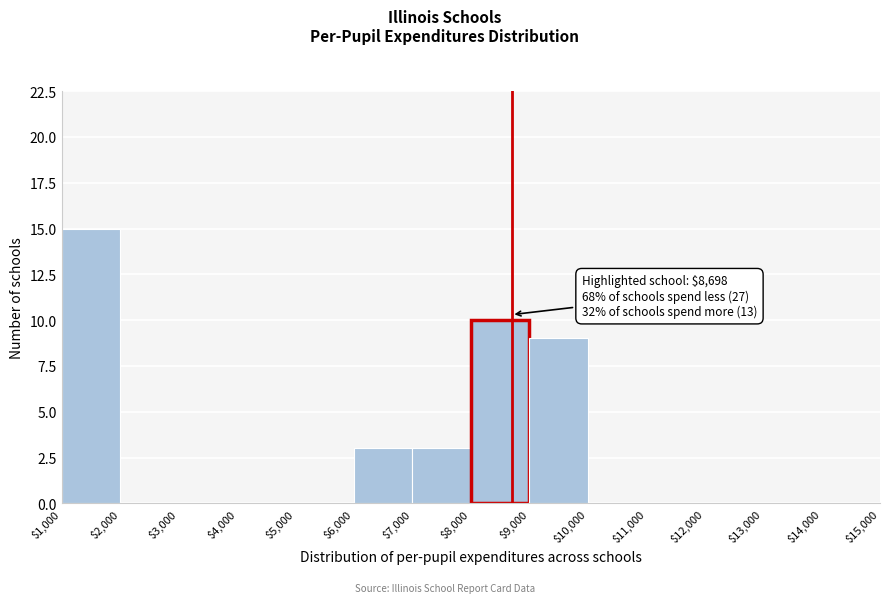

Over which range of the x-axis is the bar tallest?

$1,000 to $2,000